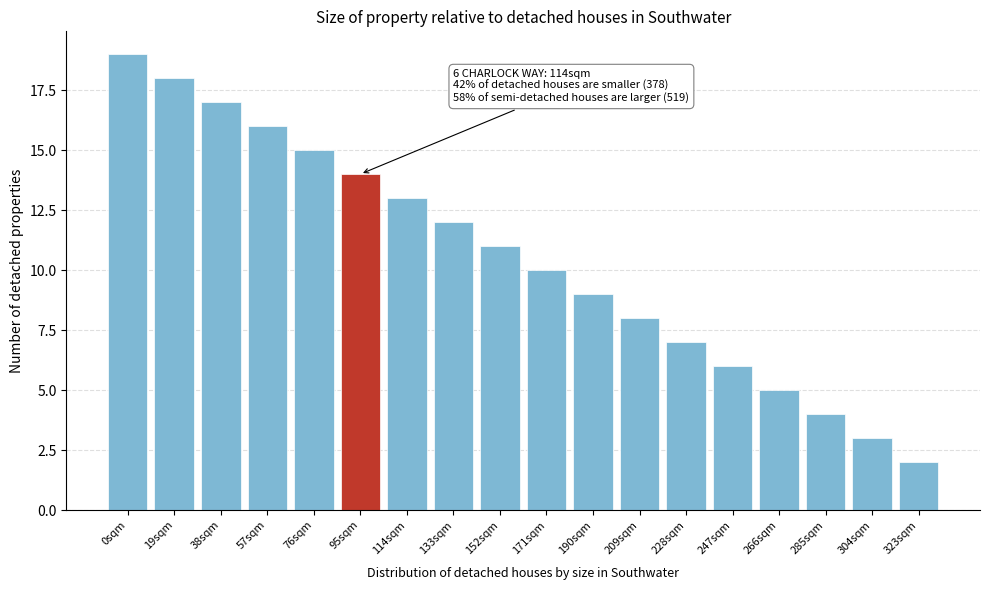

Reading left to right, list all the values displayed in this chart.

0sqm=19	19sqm=18	38sqm=17	57sqm=16	76sqm=15	95sqm=14	114sqm=13	133sqm=12	152sqm=11	171sqm=10	190sqm=9	209sqm=8	228sqm=7	247sqm=6	266sqm=5	285sqm=4	304sqm=3	323sqm=2